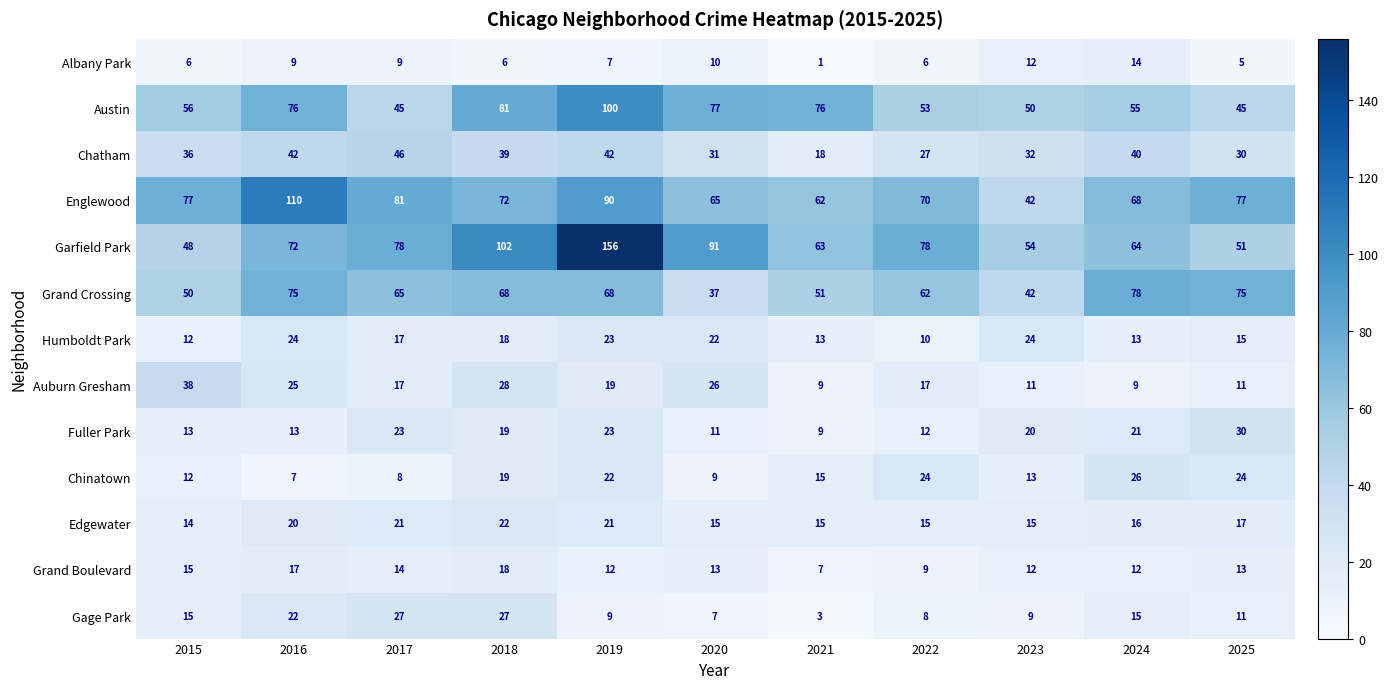

The Austin series shows 53 at 2022. True or false?

True